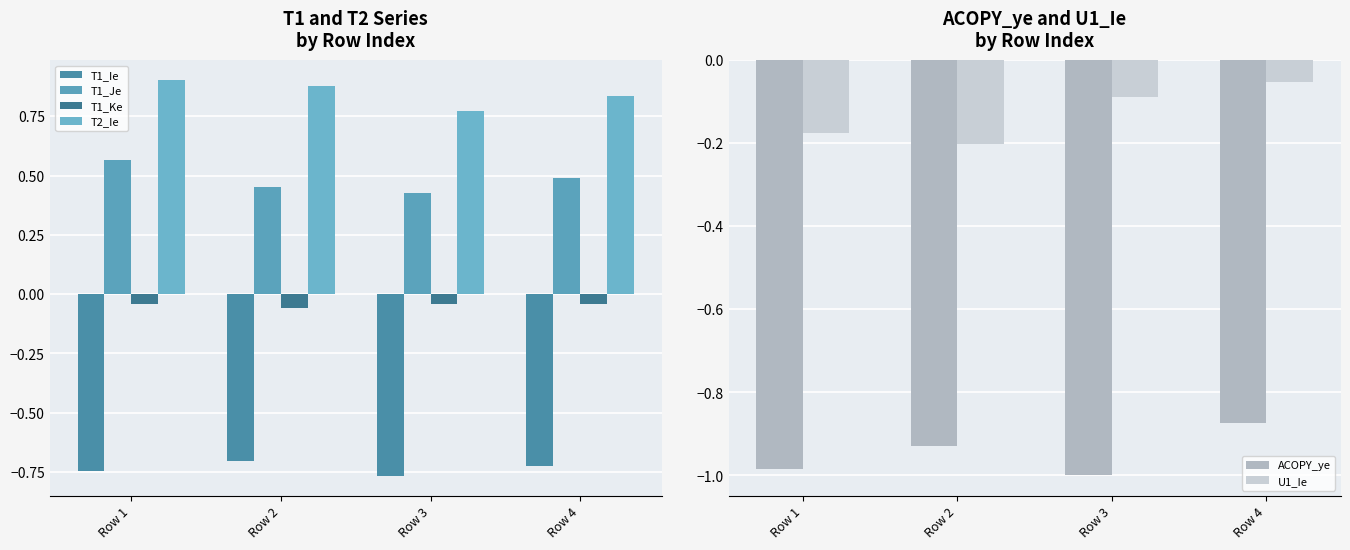

Which category has the lowest value in the U1_Ie series?

Row 2